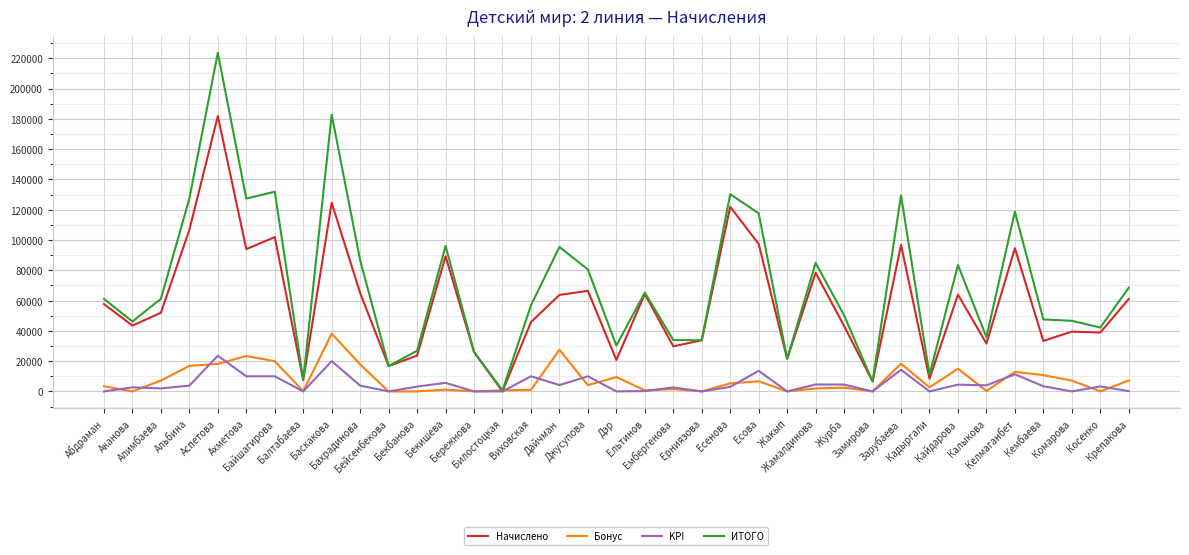

True or false: KPI has a value of 13597 at Есова.

True